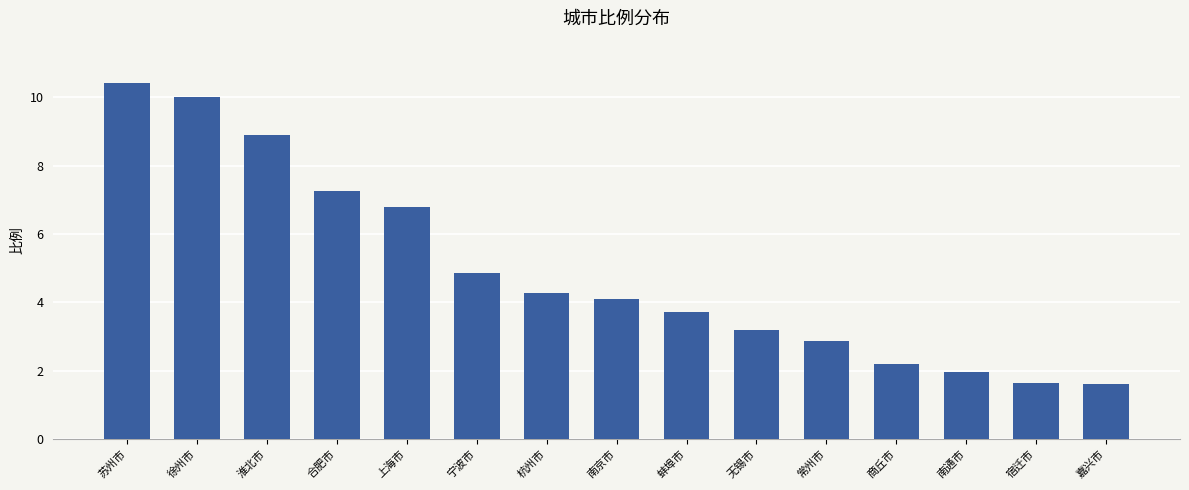

Reading left to right, list all the values displayed in this chart.

苏州市=10.4	徐州市=10.0	淮北市=8.9	合肥市=7.3	上海市=6.8	宁波市=4.9	杭州市=4.3	南京市=4.1	蚌埠市=3.7	无锡市=3.2	常州市=2.9	商丘市=2.2	南通市=2.0	宿迁市=1.6	嘉兴市=1.6